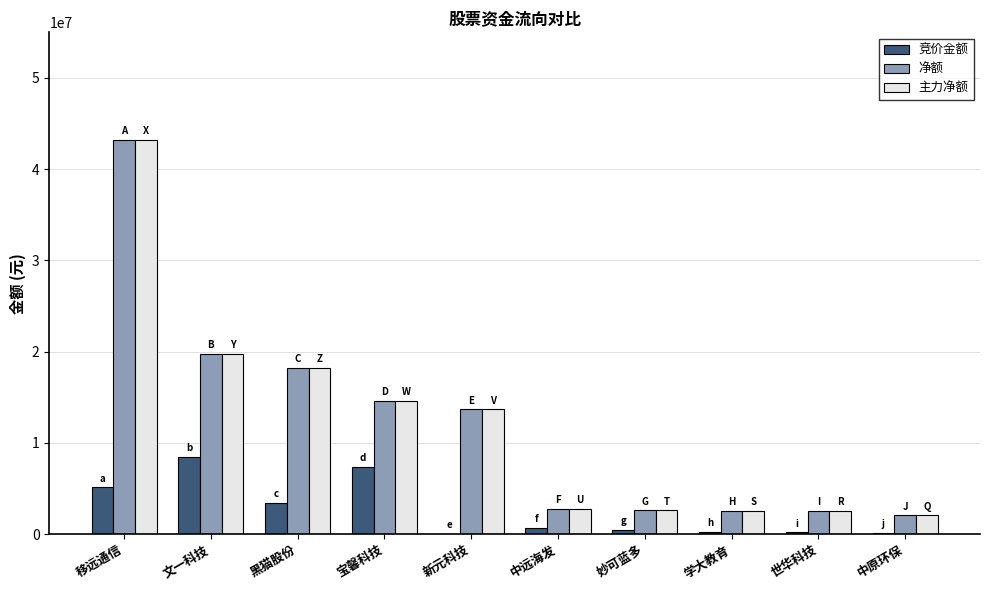

Read the 竞价金额 value at 文一科技, to the nearest 50.

8497700